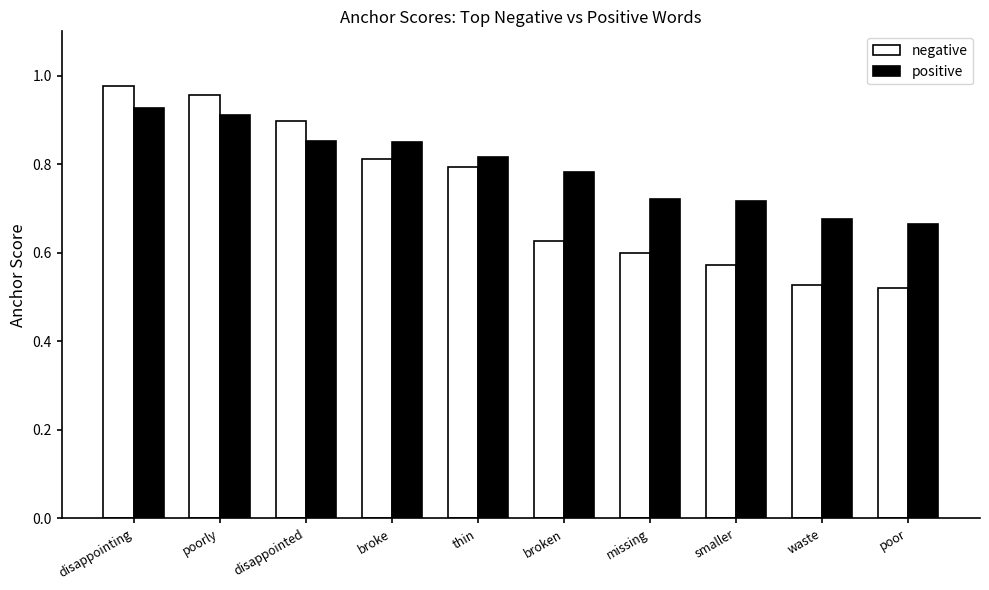

The value of negative at thin is 0.5. True or false?

False